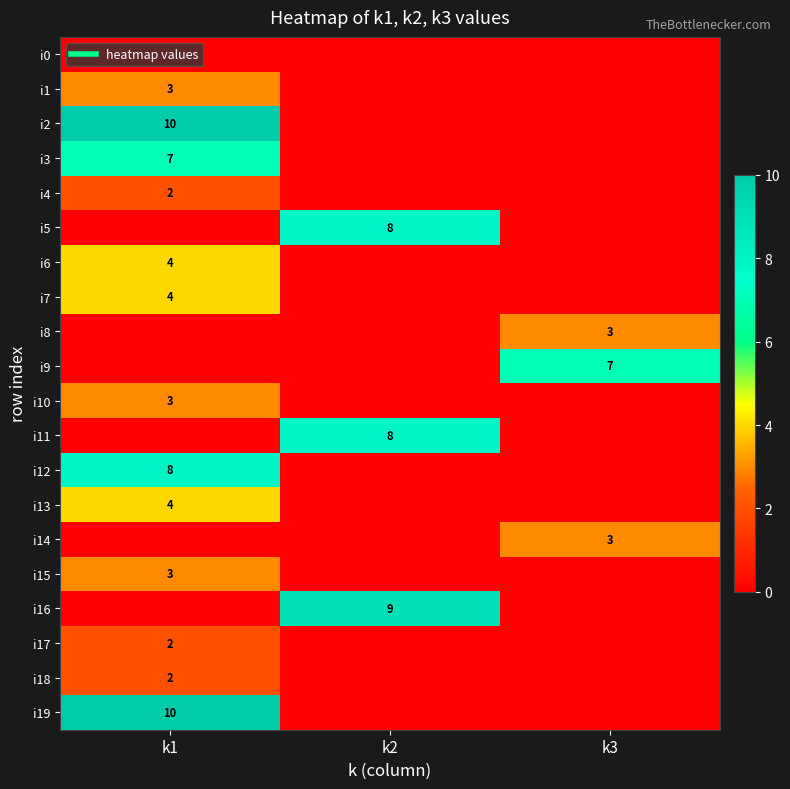

Is it true that i17 equals 1 at k3?

False